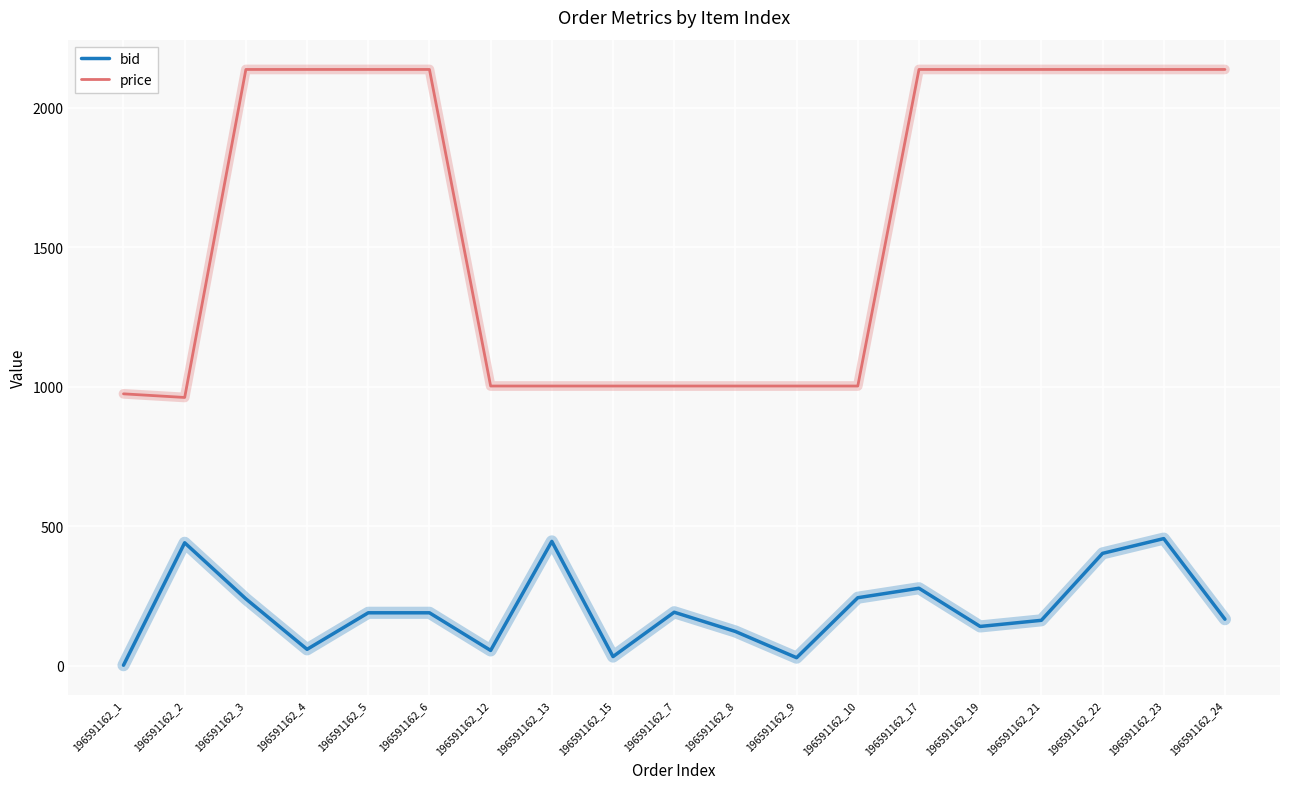

True or false: price and bid intersect in this chart.

False